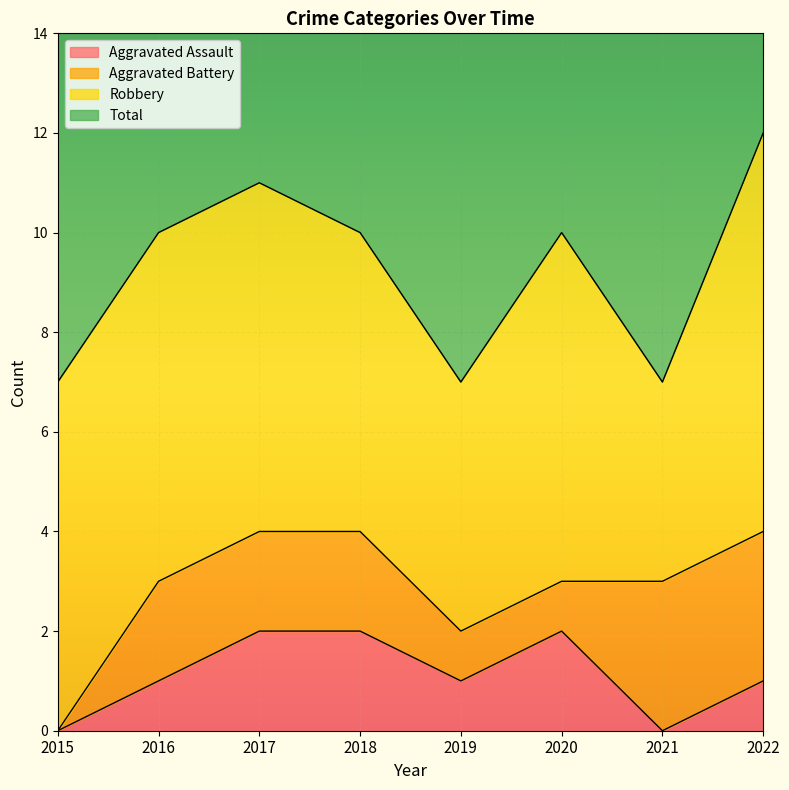

True or false: Aggravated Assault has a value of 1 at 2016.

True